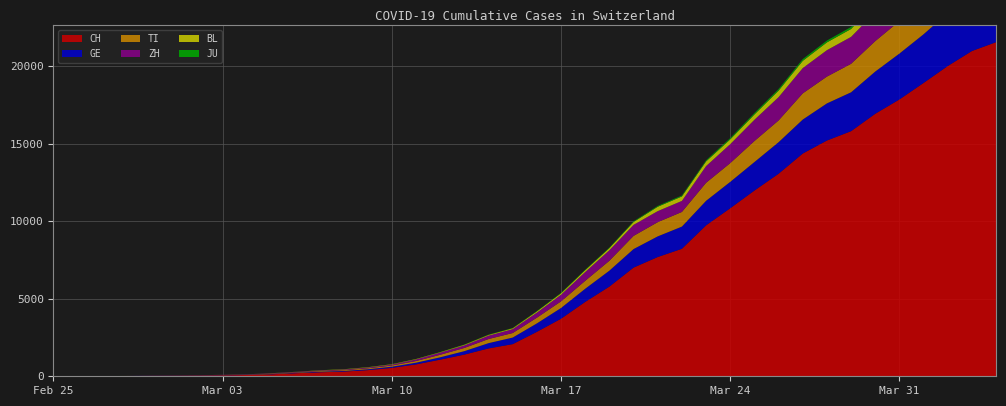

Reading left to right, list all the values displayed in this chart.

CH: 2020-02-25=0	2020-02-26=2	2020-02-27=6	2020-02-28=13	2020-02-29=23	2020-03-01=29	2020-03-02=40	2020-03-03=59	2020-03-04=83	2020-03-05=125	2020-03-06=197	2020-03-07=257	2020-03-08=303	2020-03-09=396	2020-03-10=542	2020-03-11=766	2020-03-12=1072	2020-03-13=1398	2020-03-14=1795	2020-03-15=2072	2020-03-16=2864	2020-03-17=3710	2020-03-18=4794	2020-03-19=5781	2020-03-20=7005	2020-03-21=7686	2020-03-22=8217	2020-03-23=9727	2020-03-24=10831	2020-03-25=11970	2020-03-26=13054	2020-03-27=14356	2020-03-28=15195	2020-03-29=15798	2020-03-30=16920	2020-03-31=17842	2020-04-01=18908	2020-04-02=19997	2020-04-03=20965	2020-04-04=21535
GE: 2020-02-25=0	2020-02-26=1	2020-02-27=1	2020-02-28=4	2020-02-29=8	2020-03-01=9	2020-03-02=10	2020-03-03=13	2020-03-04=14	2020-03-05=17	2020-03-06=25	2020-03-07=38	2020-03-08=40	2020-03-09=56	2020-03-10=76	2020-03-11=109	2020-03-12=150	2020-03-13=222	2020-03-14=340	2020-03-15=423	2020-03-16=544	2020-03-17=692	2020-03-18=848	2020-03-19=1027	2020-03-20=1194	2020-03-21=1331	2020-03-22=1430	2020-03-23=1582	2020-03-24=1699	2020-03-25=1837	2020-03-26=2033	2020-03-27=2190	2020-03-28=2393	2020-03-29=2505	2020-03-30=2721	2020-03-31=2958	2020-04-01=3137	2020-04-02=3420	2020-04-03=3621	2020-04-04=3753
TI: 2020-02-25=0	2020-02-26=1	2020-02-27=1	2020-02-28=1	2020-02-29=2	2020-03-01=2	2020-03-02=4	2020-03-03=8	2020-03-04=13	2020-03-05=25	2020-03-06=28	2020-03-07=41	2020-03-08=49	2020-03-09=61	2020-03-10=75	2020-03-11=108	2020-03-12=163	2020-03-13=206	2020-03-14=265	2020-03-15=293	2020-03-16=368	2020-03-17=426	2020-03-18=511	2020-03-19=638	2020-03-20=849	2020-03-21=916	2020-03-22=945	2020-03-23=1162	2020-03-24=1209	2020-03-25=1354	2020-03-26=1401	2020-03-27=1688	2020-03-28=1727	2020-03-29=1837	2020-03-30=1962	2020-03-31=2091	2020-04-01=2195	2020-04-02=2271	2020-04-03=2377	2020-04-04=2442
ZH: 2020-02-25=0	2020-02-26=0	2020-02-27=2	2020-02-28=2	2020-02-29=6	2020-03-01=7	2020-03-02=10	2020-03-03=13	2020-03-04=15	2020-03-05=23	2020-03-06=29	2020-03-07=34	2020-03-08=40	2020-03-09=49	2020-03-10=62	2020-03-11=101	2020-03-12=140	2020-03-13=163	2020-03-14=218	2020-03-15=250	2020-03-16=326	2020-03-17=429	2020-03-18=568	2020-03-19=679	2020-03-20=711	2020-03-21=711	2020-03-22=711	2020-03-23=1075	2020-03-24=1223	2020-03-25=1370	2020-03-26=1502	2020-03-27=1629	2020-03-28=1703	2020-03-29=1735	2020-03-30=1861	2020-03-31=1952	2020-04-01=2141	2020-04-02=2305	2020-04-03=2433	2020-04-04=2466
BL: 2020-02-25=0	2020-02-26=0	2020-02-27=0	2020-02-28=1	2020-02-29=2	2020-03-01=2	2020-03-02=2	2020-03-03=2	2020-03-04=2	2020-03-05=6	2020-03-06=6	2020-03-07=15	2020-03-08=19	2020-03-09=20	2020-03-10=22	2020-03-11=26	2020-03-12=26	2020-03-13=42	2020-03-14=47	2020-03-15=54	2020-03-16=76	2020-03-17=89	2020-03-18=116	2020-03-19=134	2020-03-20=184	2020-03-21=282	2020-03-22=289	2020-03-23=302	2020-03-24=306	2020-03-25=341	2020-03-26=422	2020-03-27=466	2020-03-28=502	2020-03-29=511	2020-03-30=539	2020-03-31=561	2020-04-01=588	2020-04-02=610	2020-04-03=625	2020-04-04=656
JU: 2020-02-25=0	2020-02-26=0	2020-02-27=1	2020-02-28=1	2020-02-29=1	2020-03-01=1	2020-03-02=1	2020-03-03=2	2020-03-04=2	2020-03-05=4	2020-03-06=4	2020-03-07=5	2020-03-08=5	2020-03-09=7	2020-03-10=7	2020-03-11=7	2020-03-12=12	2020-03-13=17	2020-03-14=18	2020-03-15=19	2020-03-16=25	2020-03-17=29	2020-03-18=32	2020-03-19=36	2020-03-20=44	2020-03-21=54	2020-03-22=61	2020-03-23=69	2020-03-24=82	2020-03-25=92	2020-03-26=100	2020-03-27=114	2020-03-28=119	2020-03-29=127	2020-03-30=128	2020-03-31=140	2020-04-01=145	2020-04-02=149	2020-04-03=149	2020-04-04=154